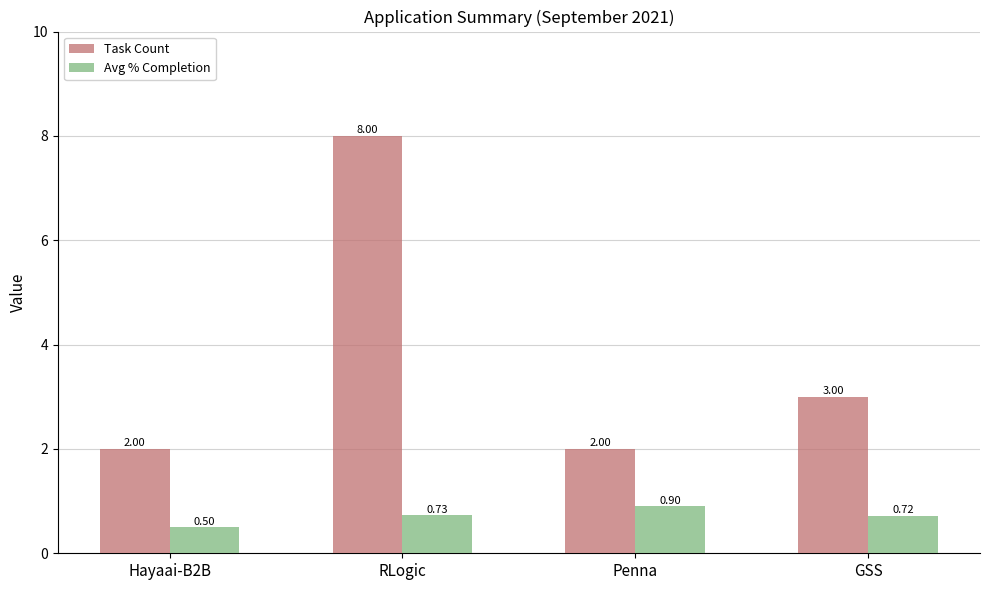

What position from the left is Hayaai-B2B?

1